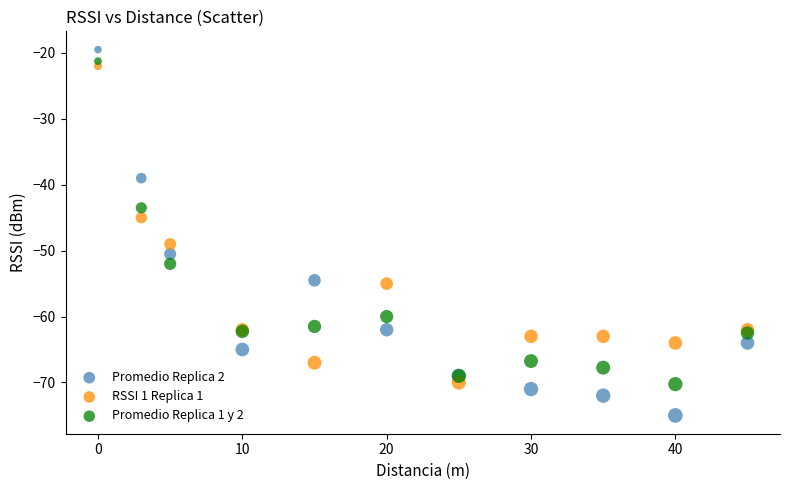

What are all the series names shown in the legend?

Promedio Replica 2, RSSI 1 Replica 1, Promedio Replica 1 y 2